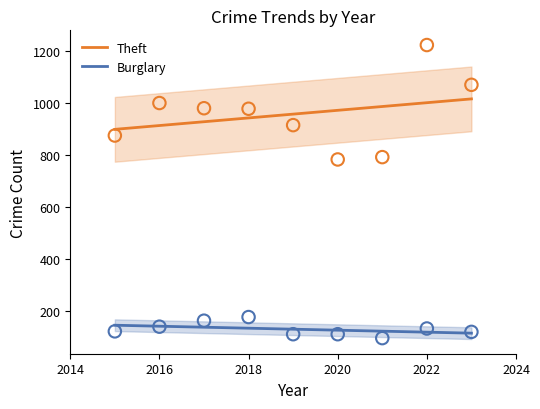

Which series contains the lowest Y value?

Burglary